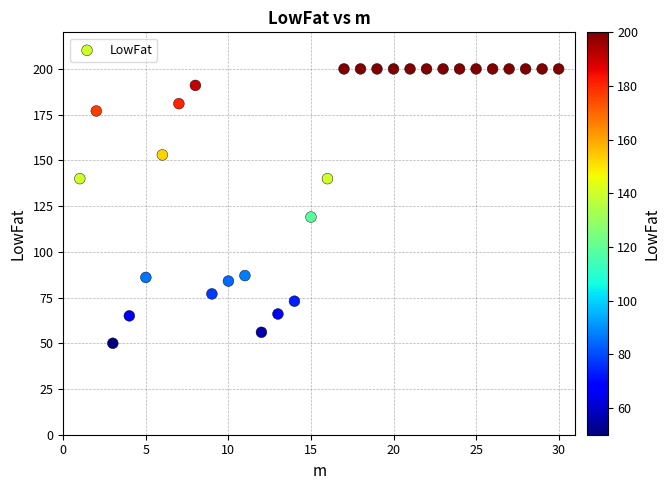

What Y value in the scatter plot is closest to 125?

119